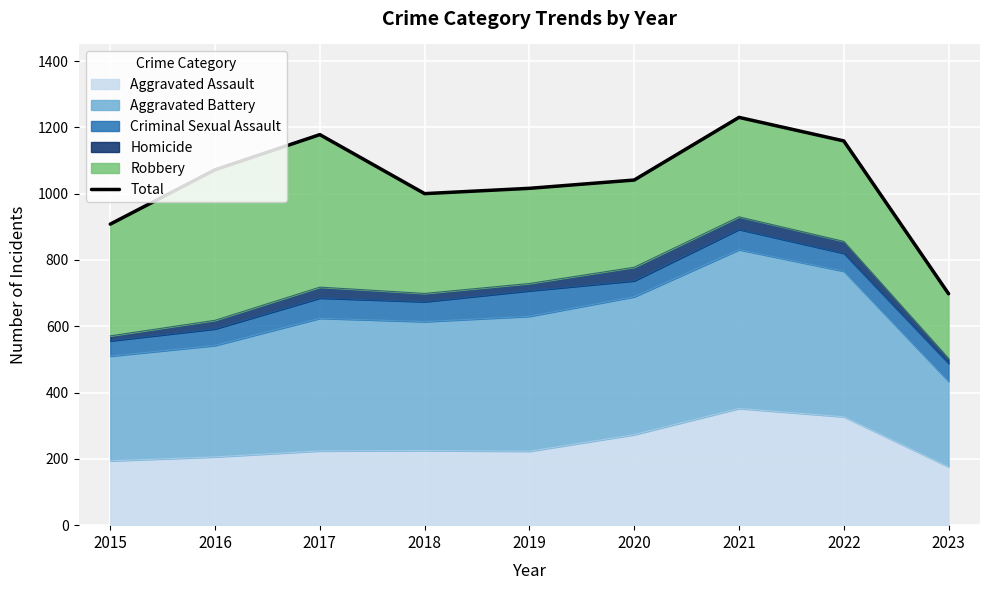

List the labels in order of value, smallest first.

2023, 2015, 2018, 2019, 2020, 2016, 2022, 2017, 2021